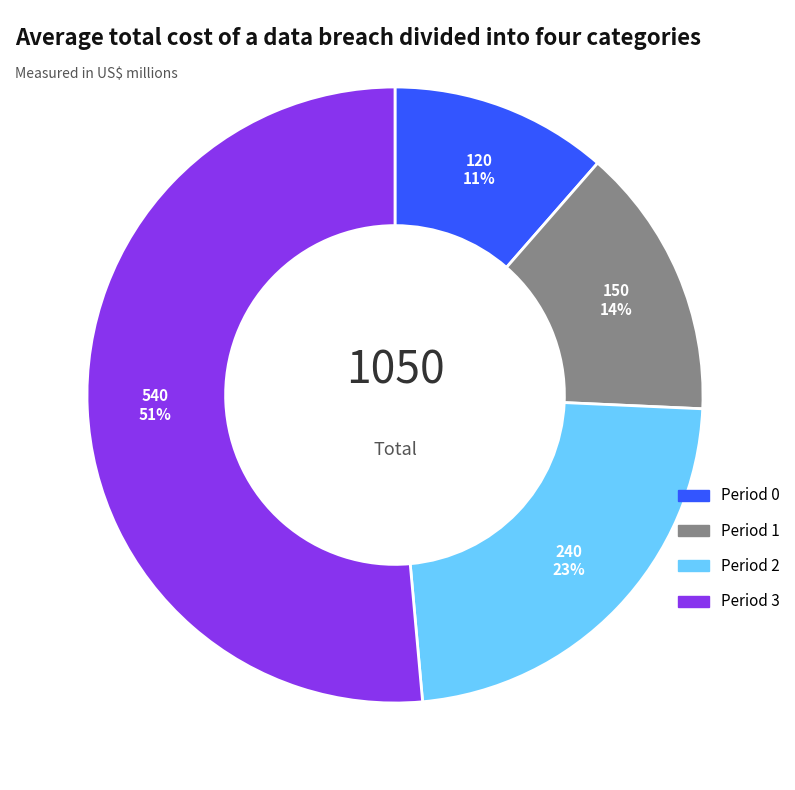

Does any single category account for the majority?

Yes